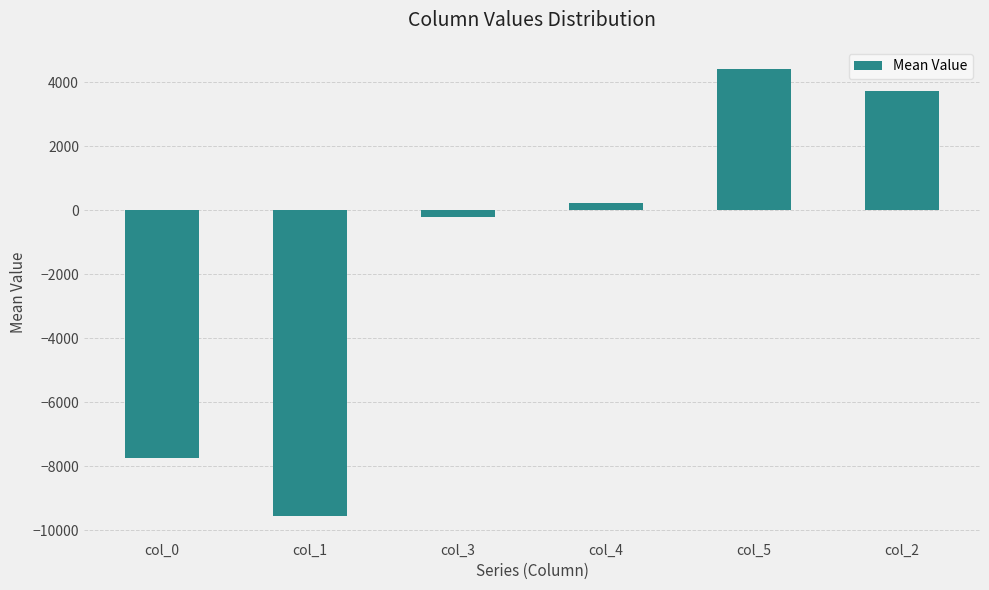

What is the average value?

-1532.2